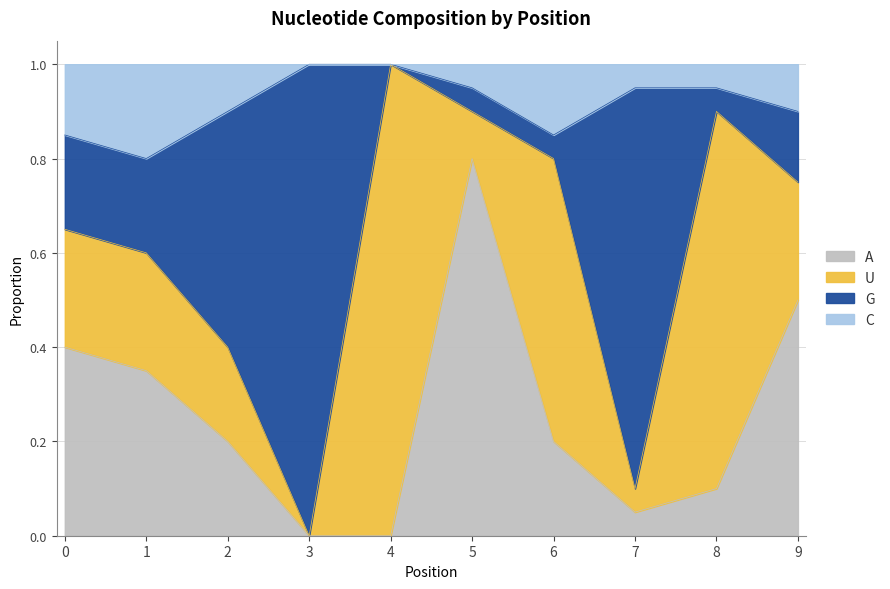

At which label does A reach its peak?

5